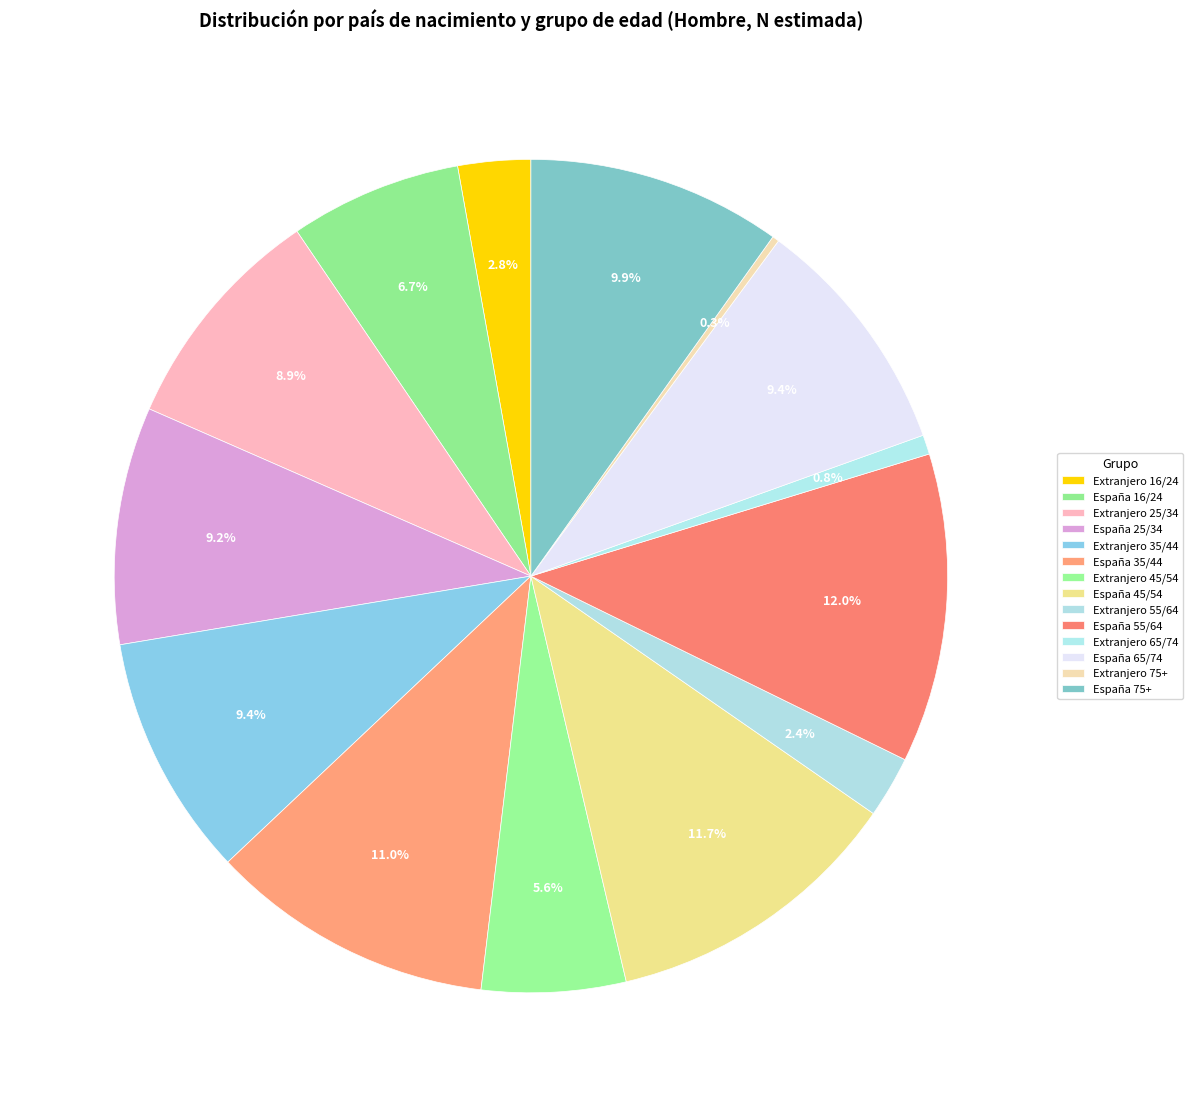

To the nearest percent, what is the difference between the España 25/34 and Extranjero 65/74 slice percentages?

8%